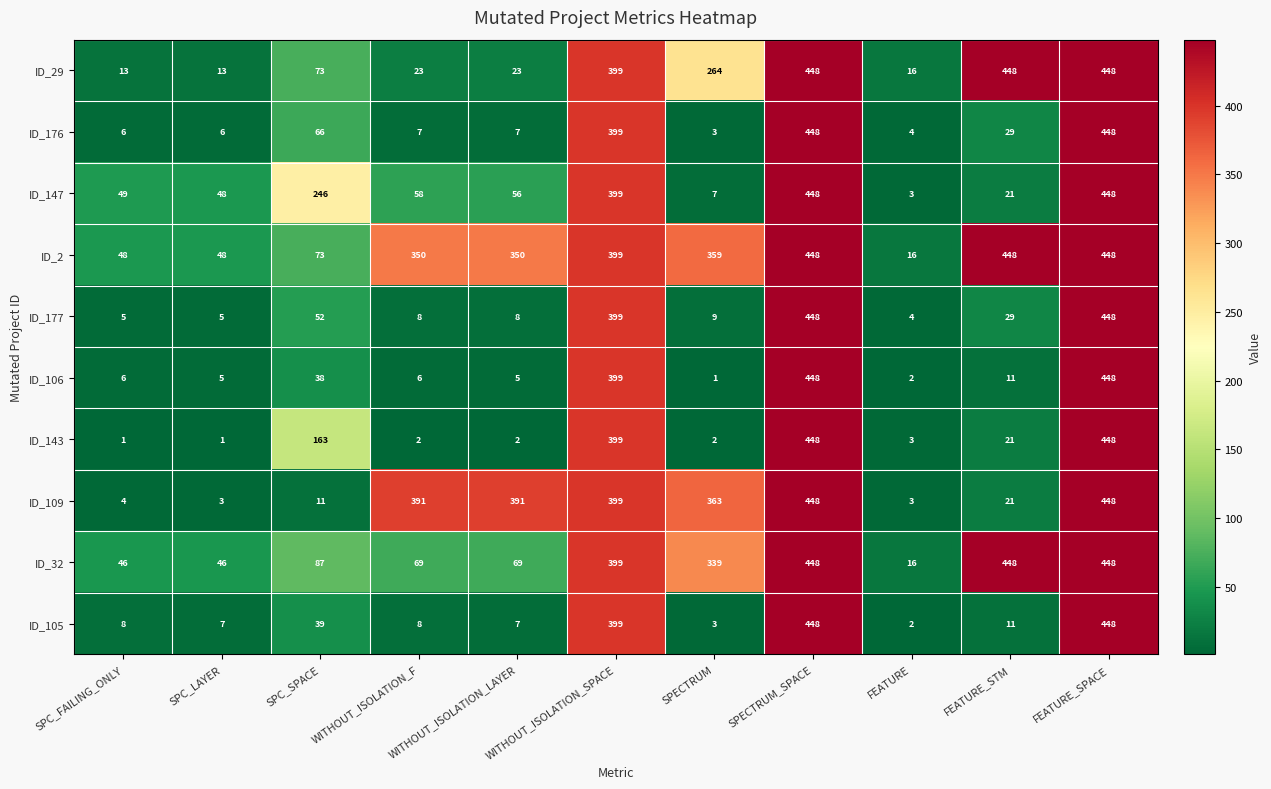

At how many categories does at least one series exceed 155?

8